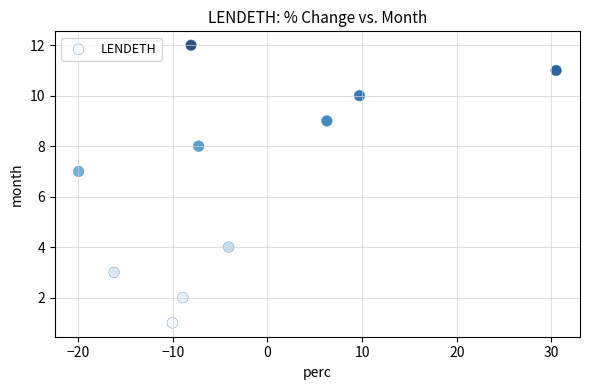

What is the range of Y values (max minus min)?

11